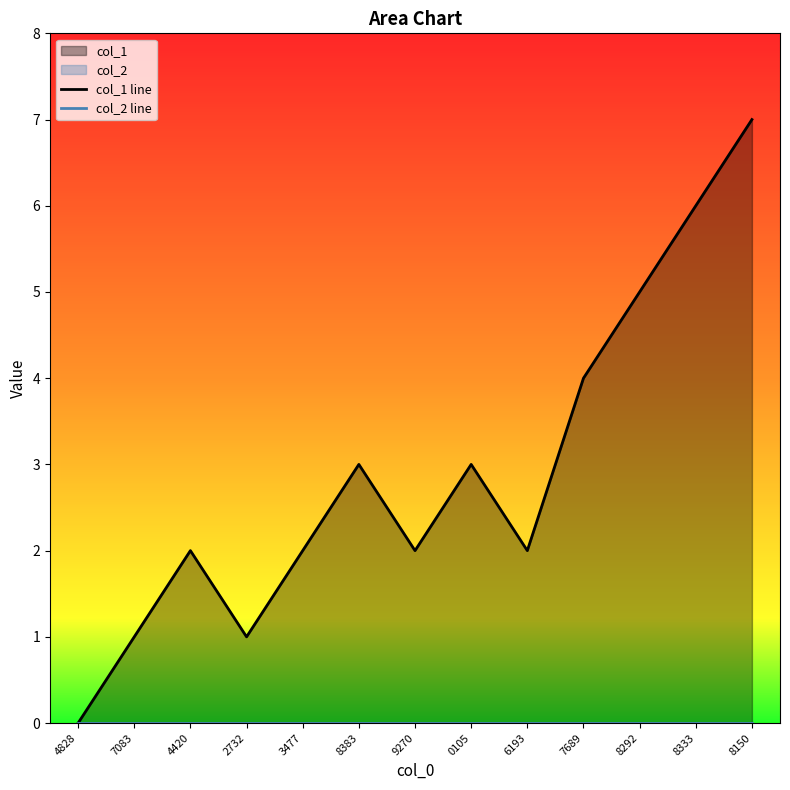

Which category has the highest value in the col_1 line series?

8150